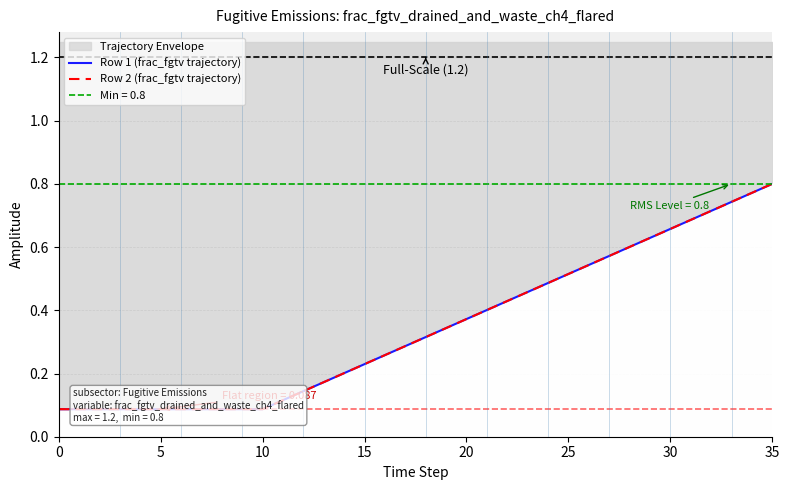

Count the Row 2 (frac_fgtv trajectory) values in the range 0 to 1.

36